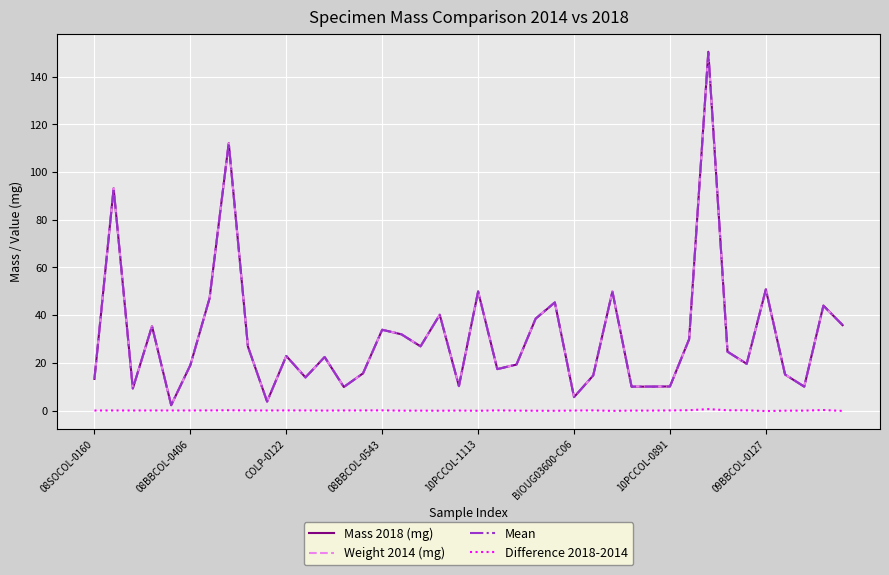

Which series has the largest range (max minus min)?

Mass 2018 (mg)